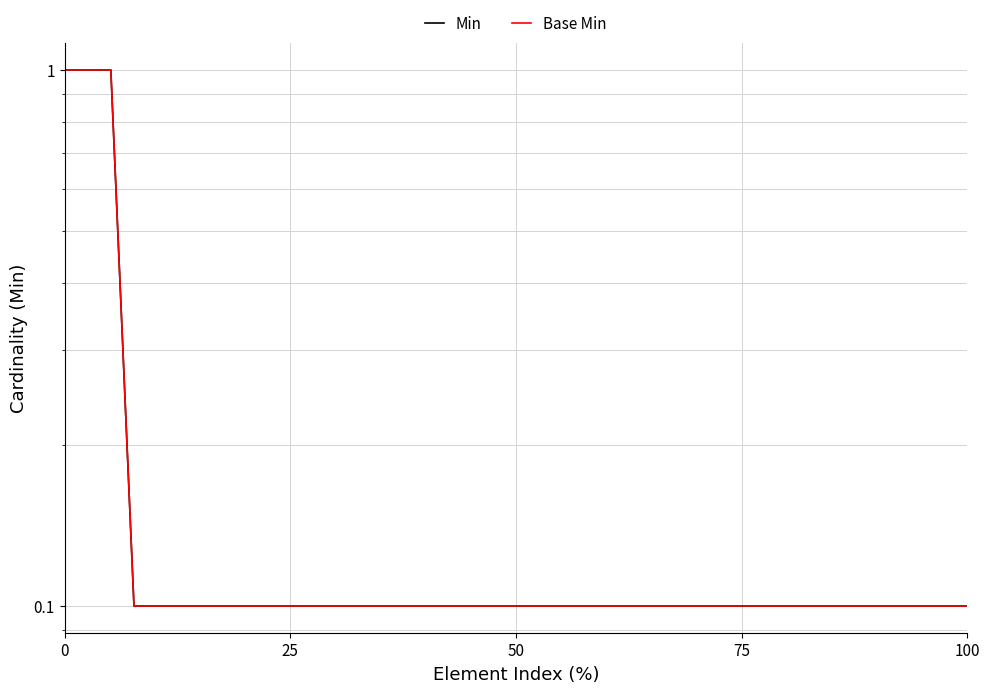

Is it true that Base Min equals 0.2 at 35?

False